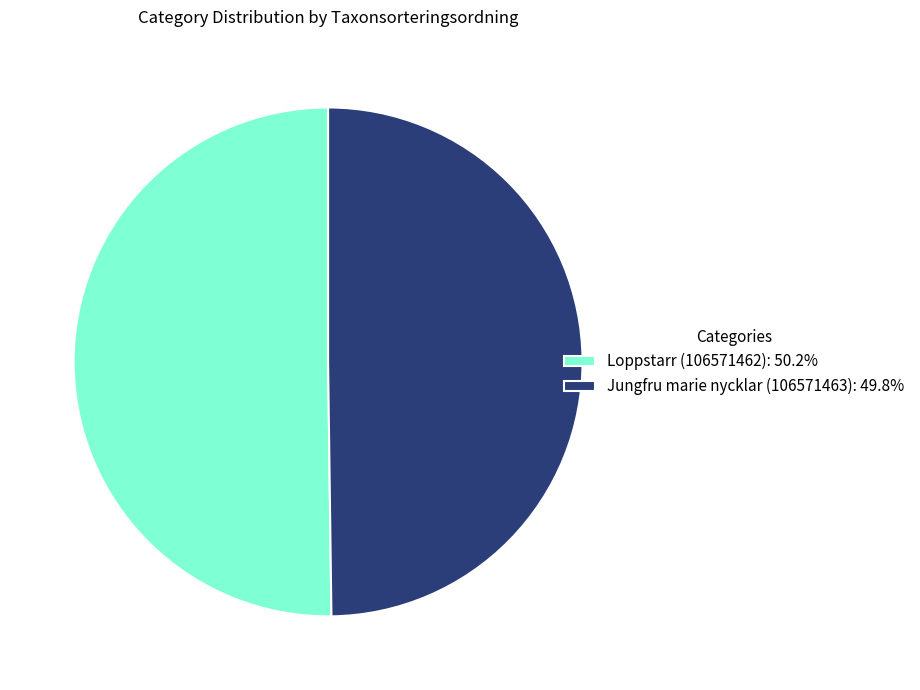

How many slices are in this pie chart?

2